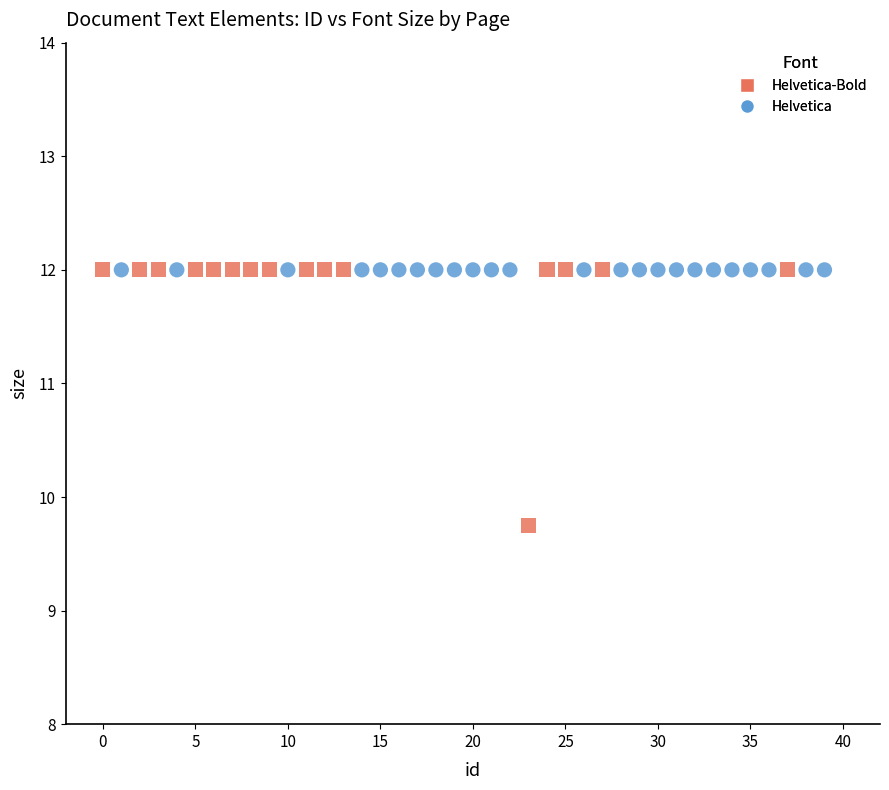

Which series reaches the minimum Y coordinate?

Helvetica-Bold